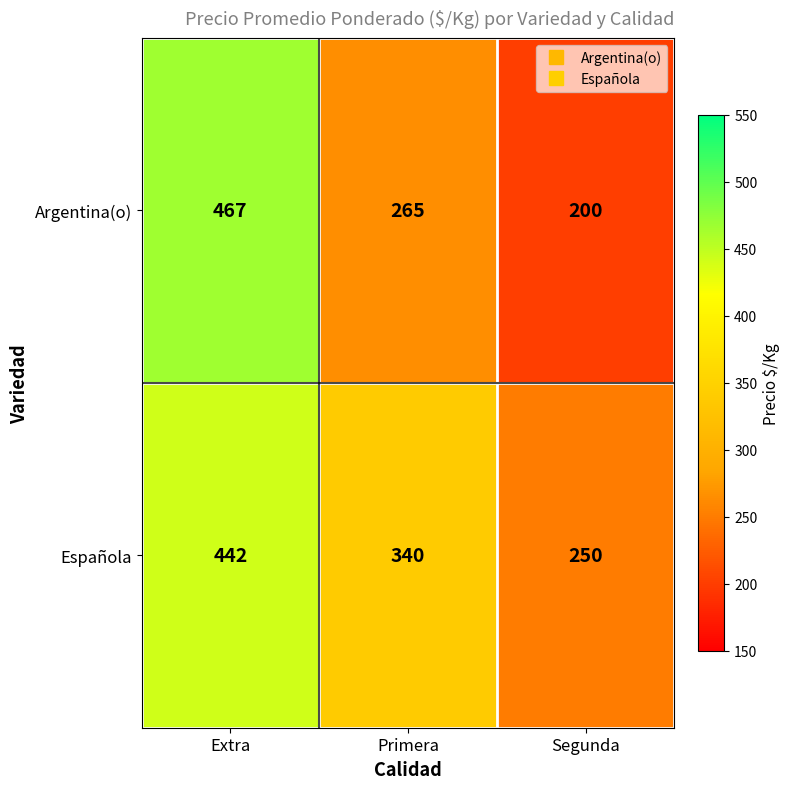

What is the maximum value for Argentina(o)?

467